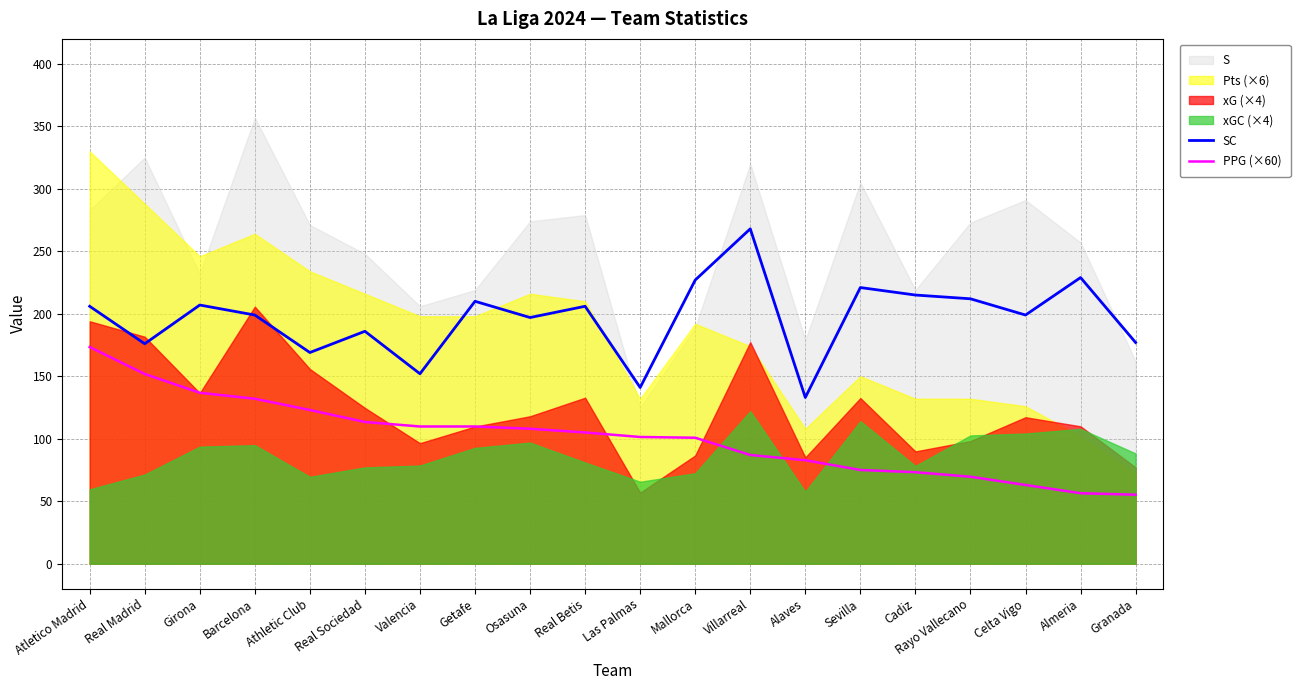

Where is SC nearest to the value 200?

Barcelona